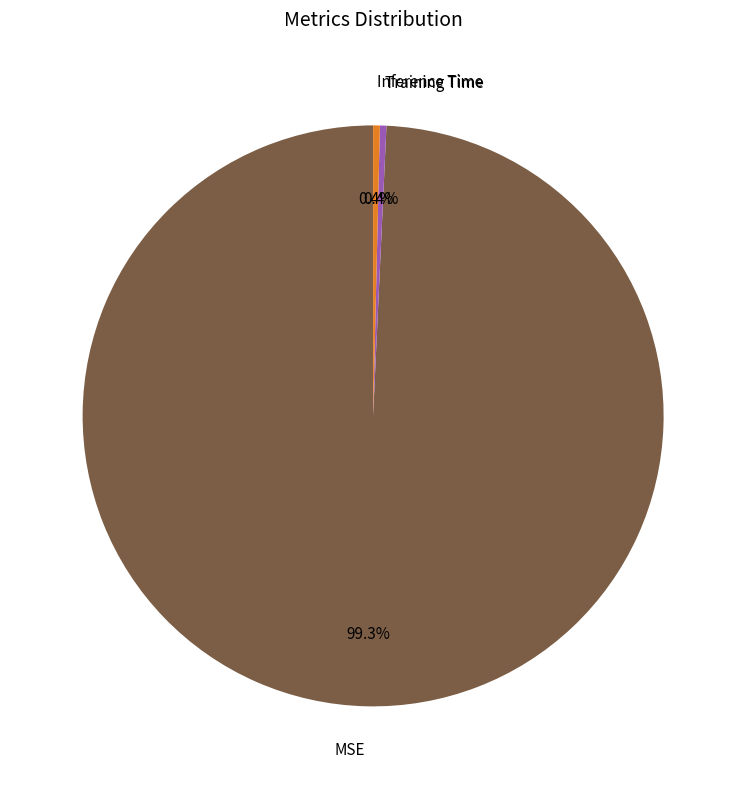

Which slice represents more than half of the pie?

MSE